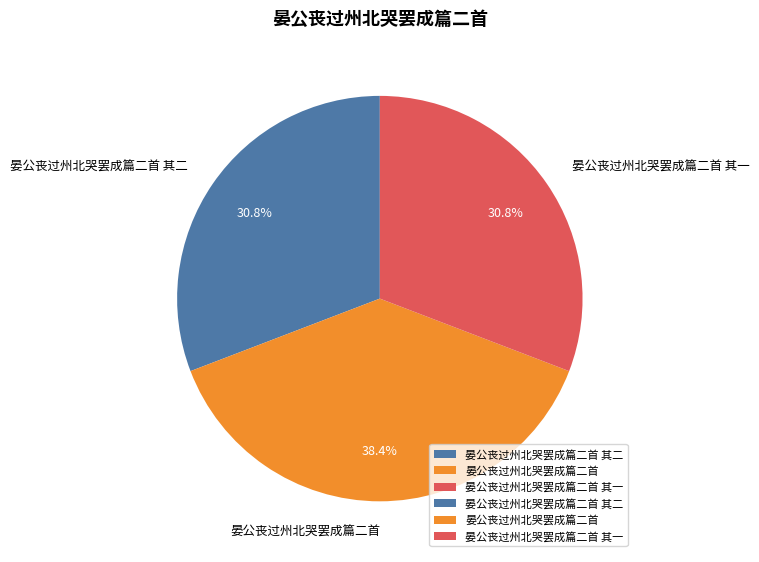

True or false: 晏公丧过州北哭罢成篇二首 其二 accounts for 17% of the total.

False